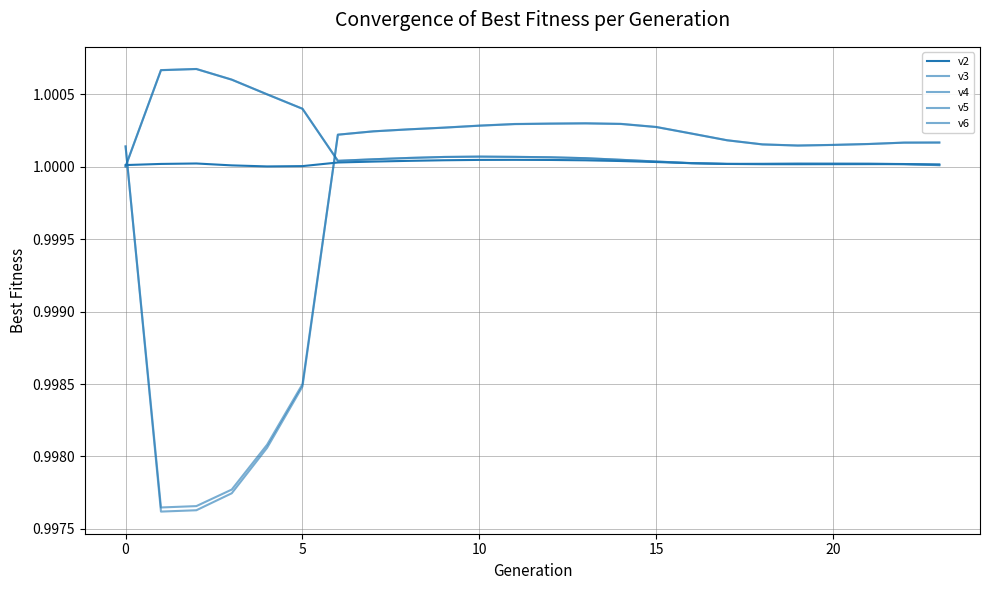

What is the sum of all v4 values?

24.0